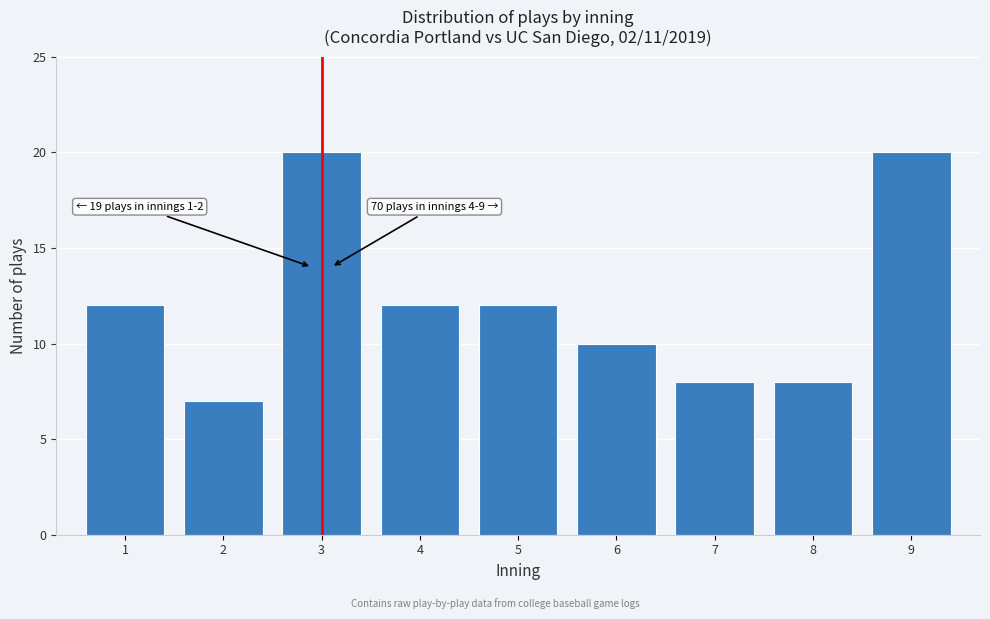

Reading left to right, list all the values displayed in this chart.

1=12	2=7	3=20	4=12	5=12	6=10	7=8	8=8	9=20